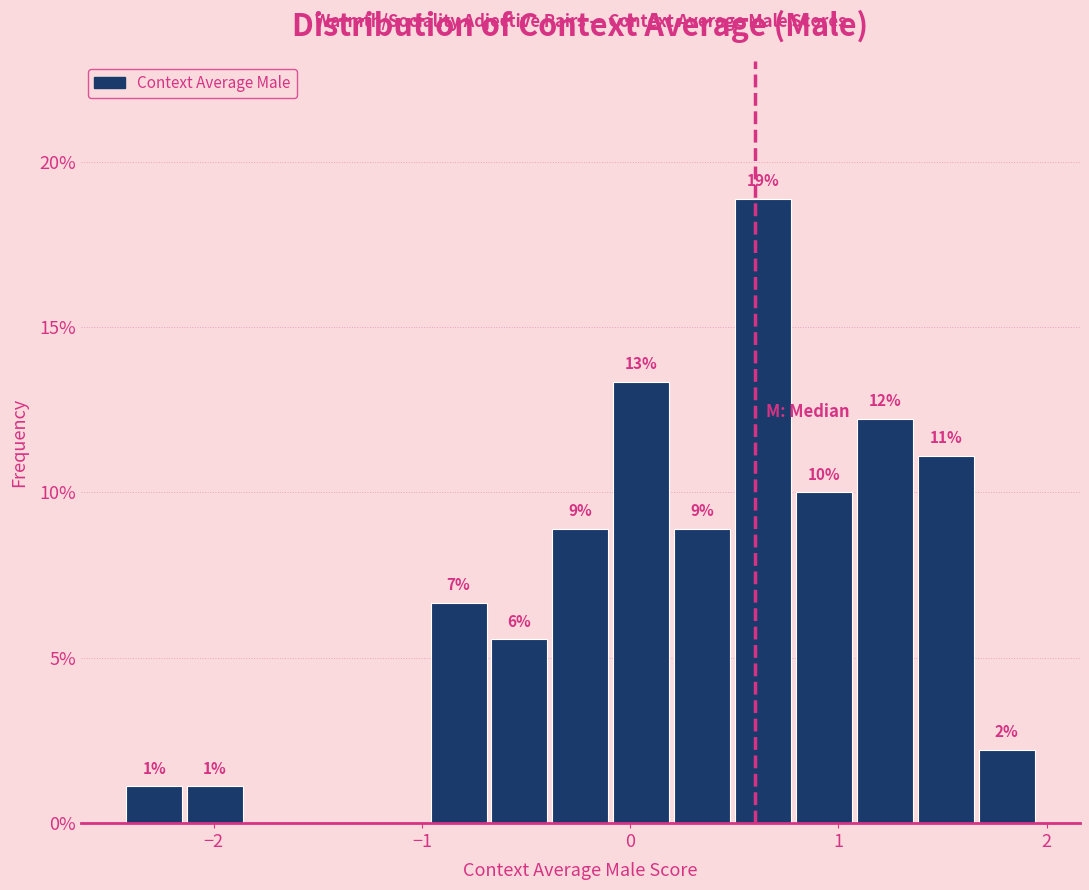

Around what value on the x-axis is the tallest bar? Give the approximate position of its centre, as read against the axis.

0.6